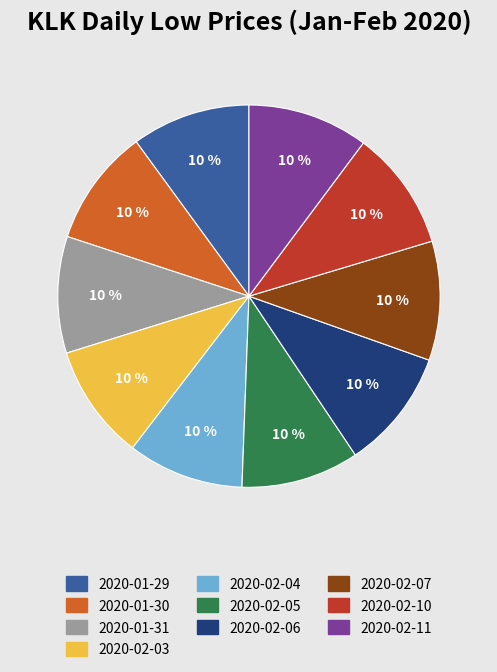

To the nearest percent, what portion does 2020-01-29 represent?

10%